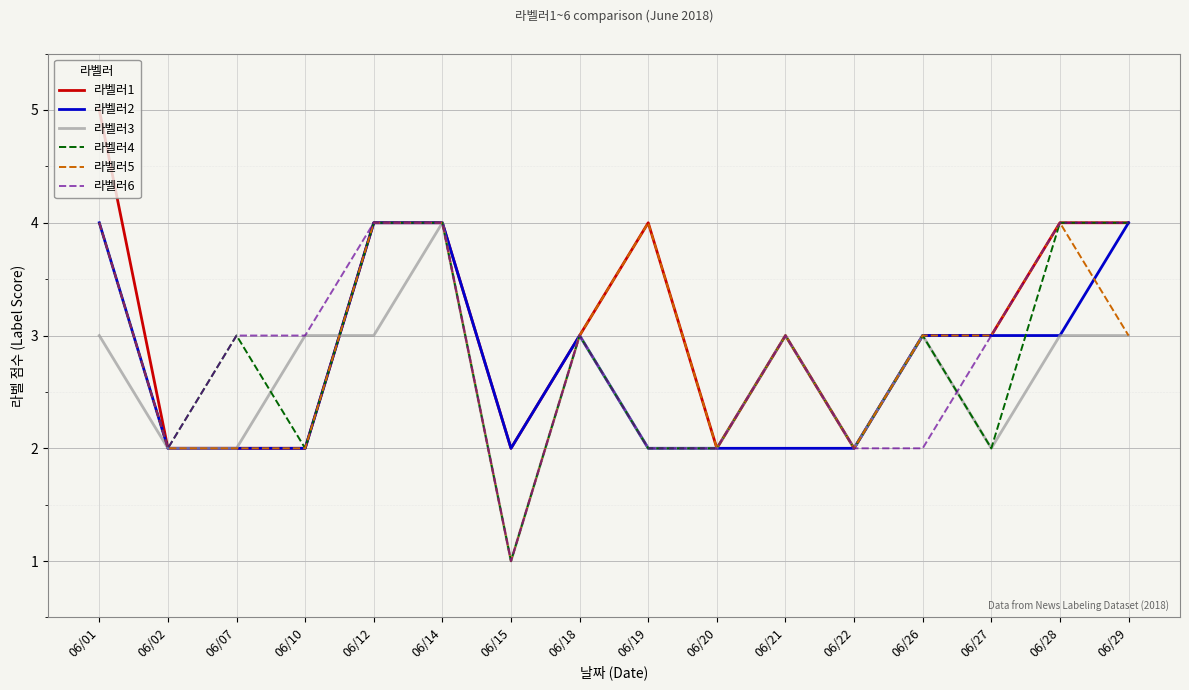

True or false: 라벨러5 has more than 0 points higher than both neighbors.

True